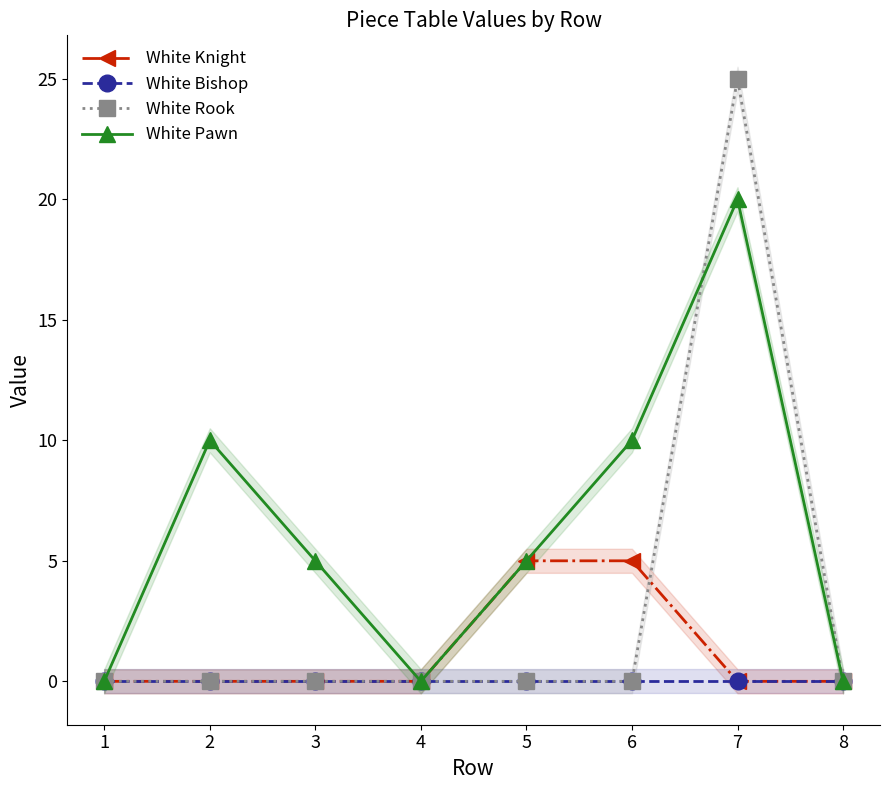

Where is the first local maximum for White Pawn?

2